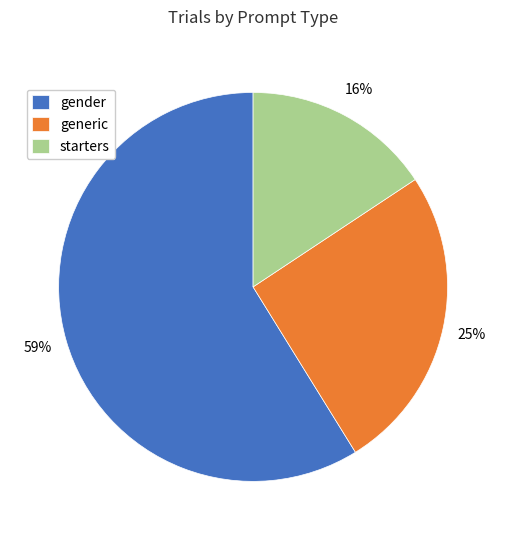

To the nearest percent, what percentage of the pie is starters?

16%